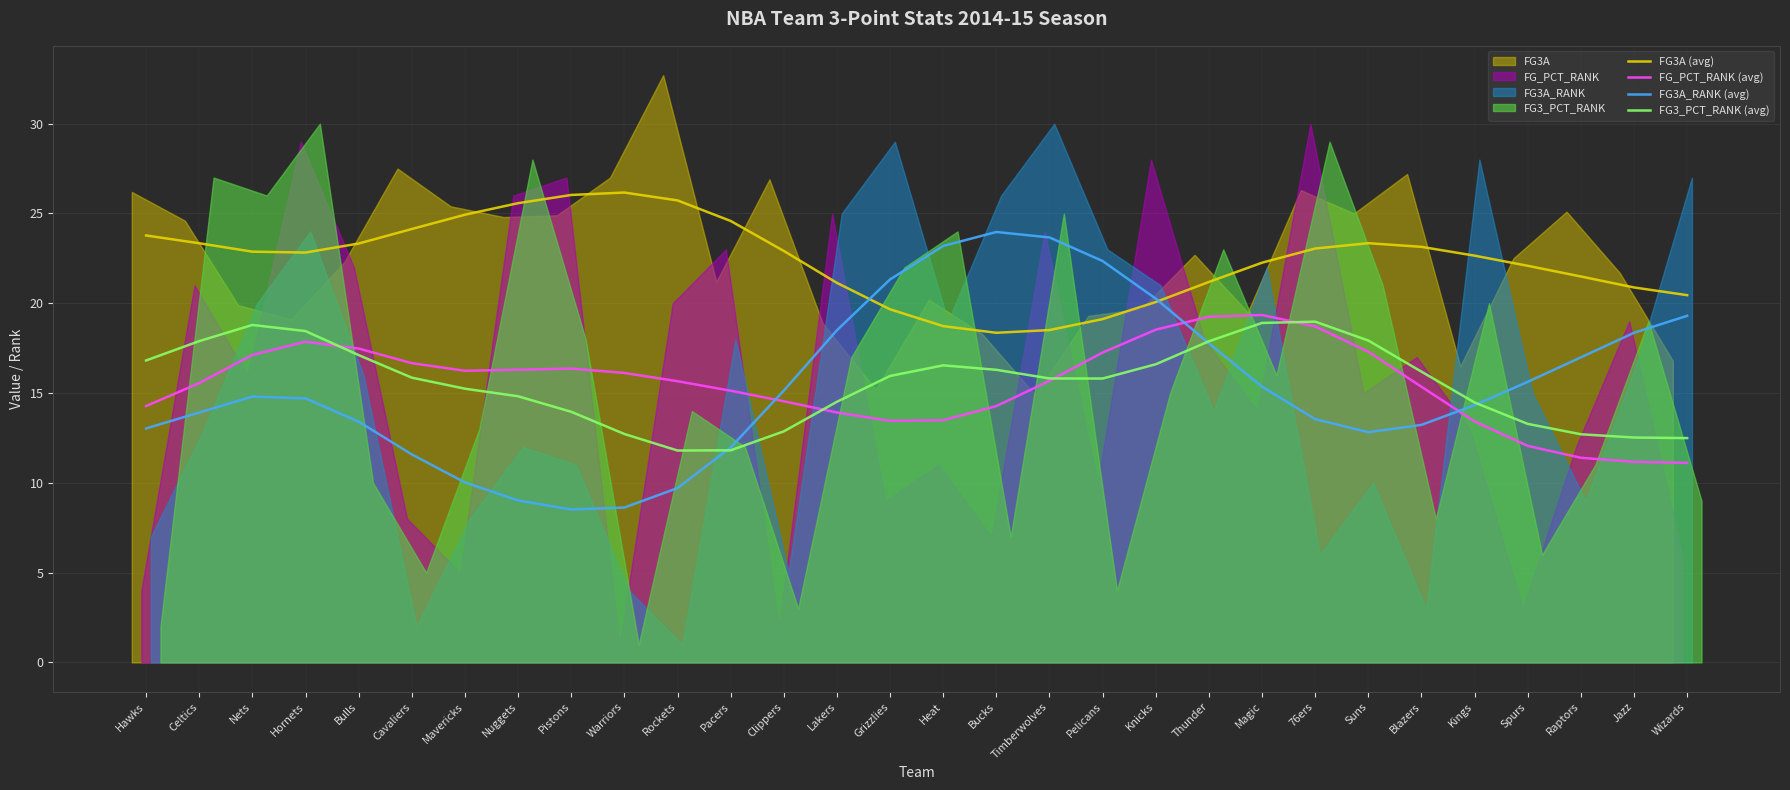

What is the maximum value for FG3_PCT_RANK (avg)?

19.0